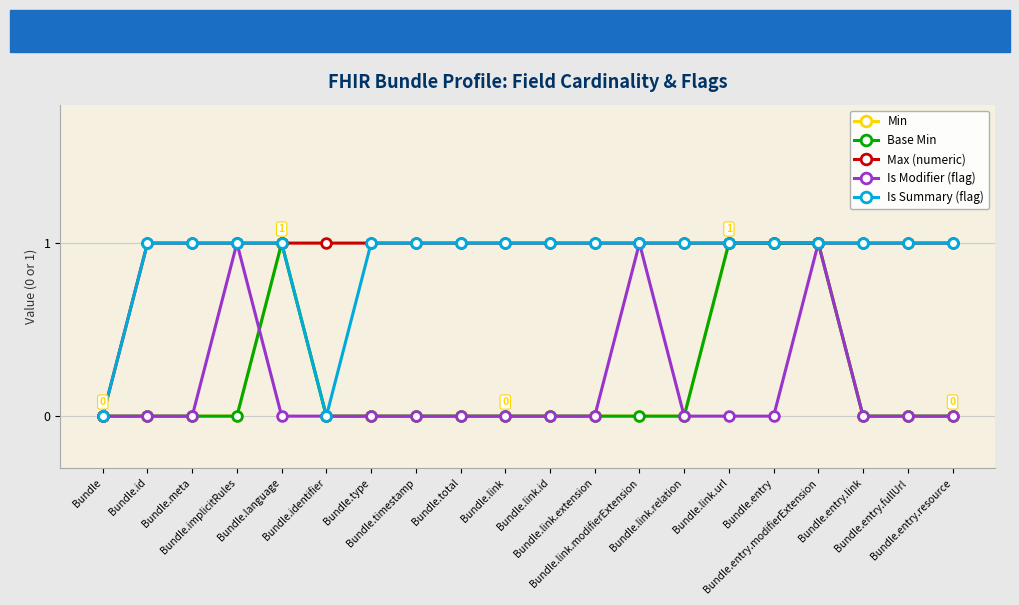

Where is the first local maximum for Base Min?

Bundle.language